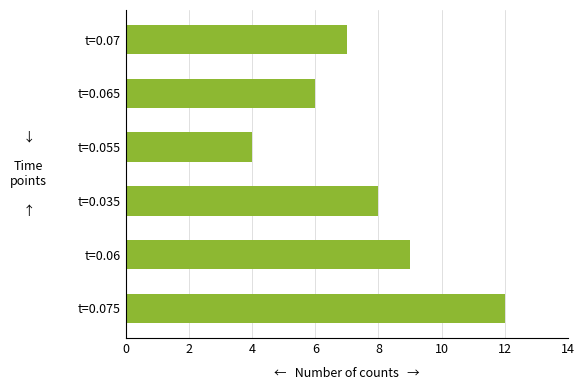

Which category has the lowest value across all series?

t=0.055